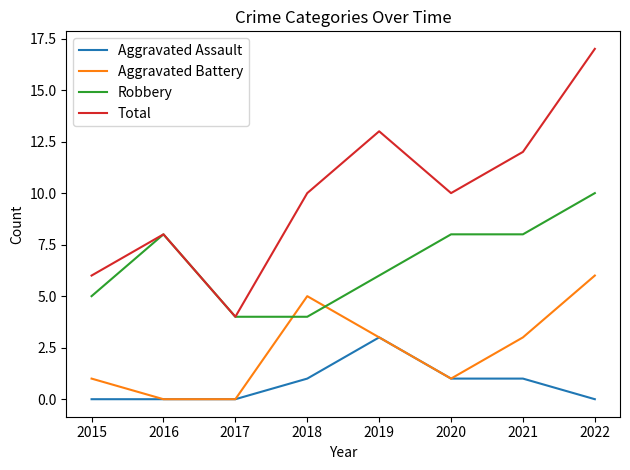

Read the Robbery value at 2018.

4